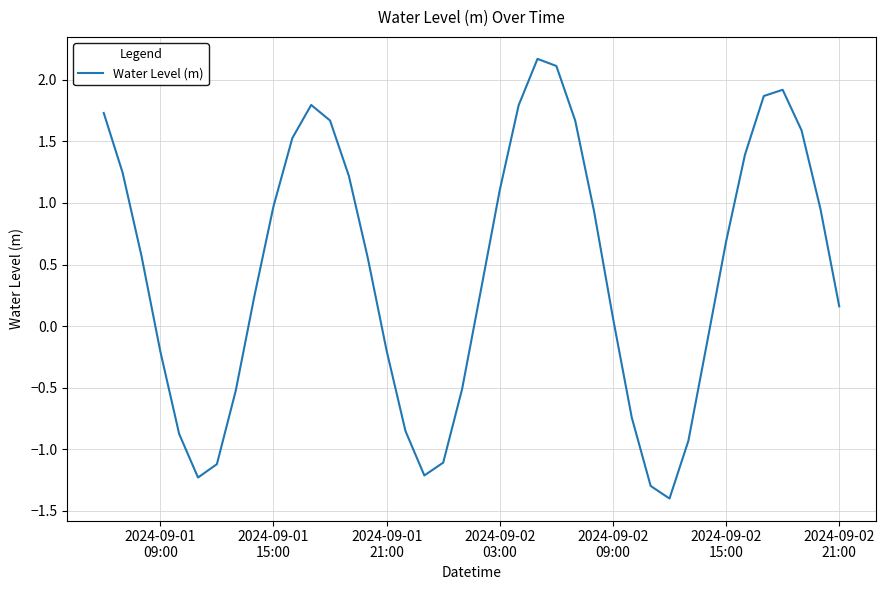

What is the greatest value displayed?

2.2